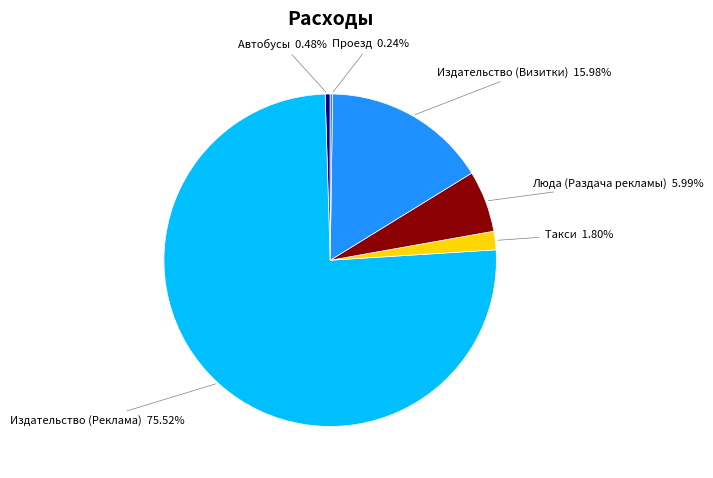

Does any single category account for the majority?

Yes